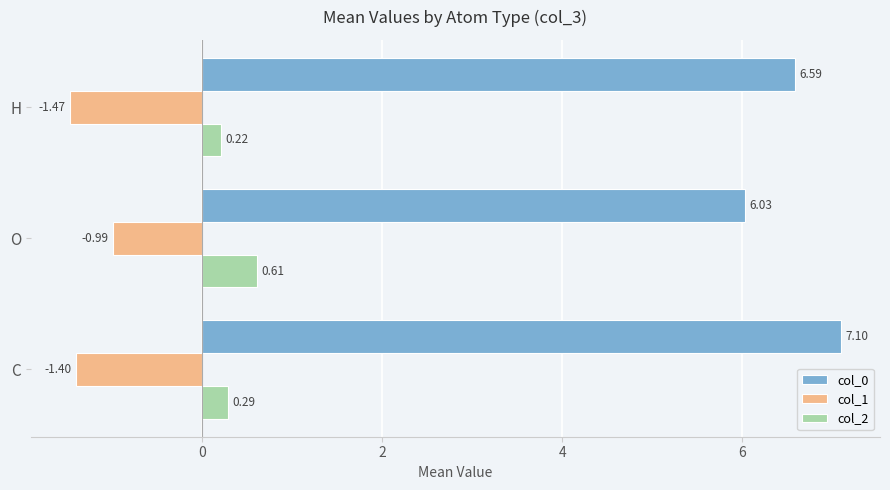

Where is col_1 nearest to the value -1?

O